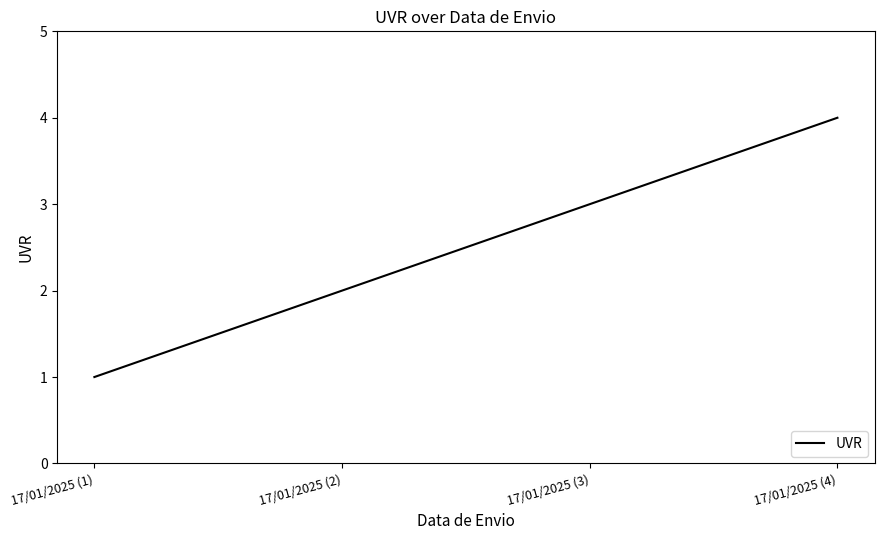

List the labels in order of value, smallest first.

17/01/2025 (1), 17/01/2025 (2), 17/01/2025 (3), 17/01/2025 (4)